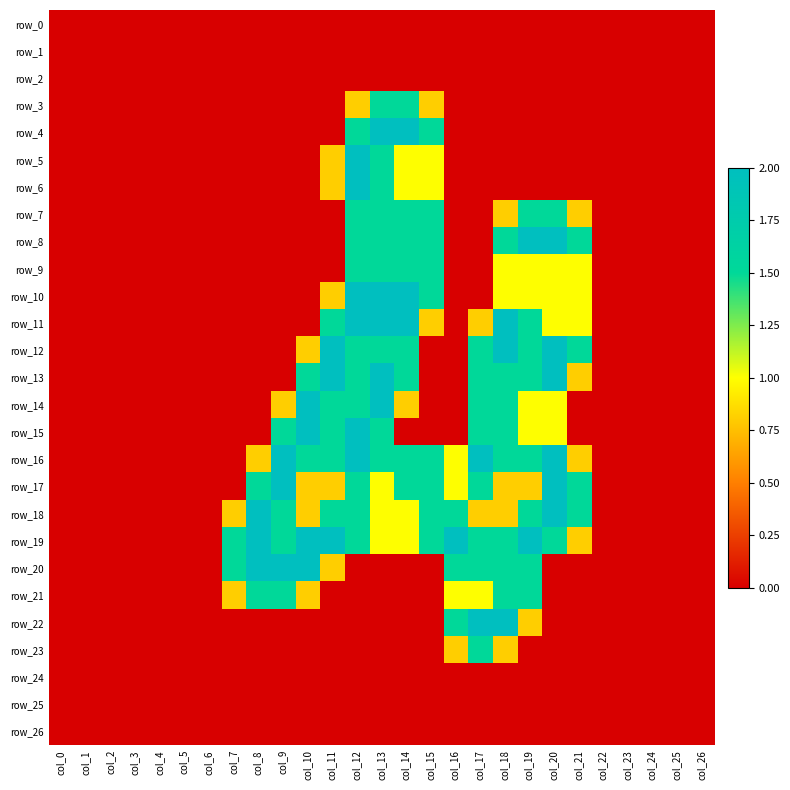

At how many categories does at least one series exceed 1?

15